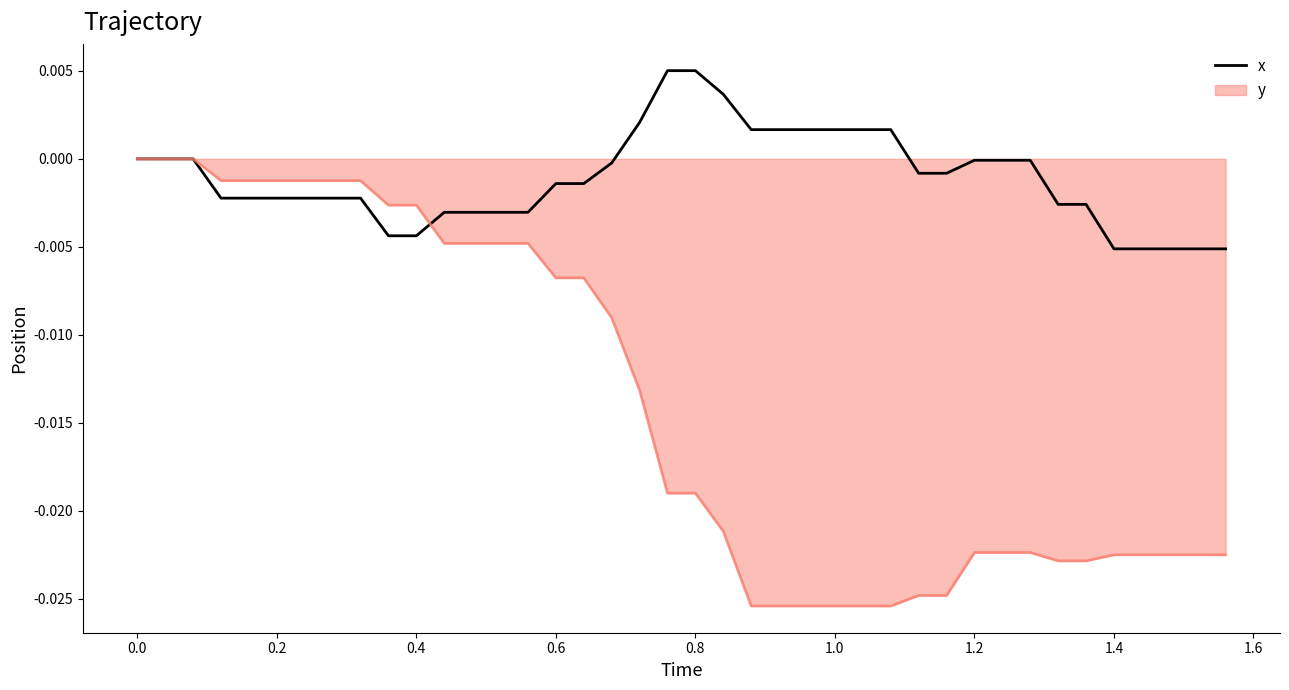

List the series in order of their overall mean, lowest first.

y, x